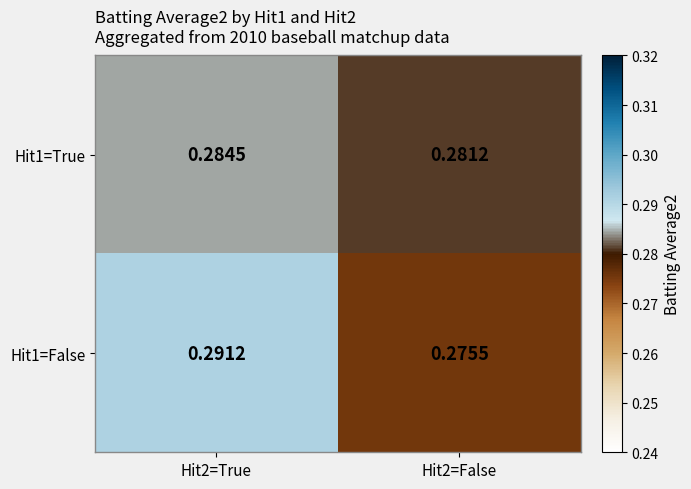

Which label corresponds to the smallest value in the chart?

Hit2=False